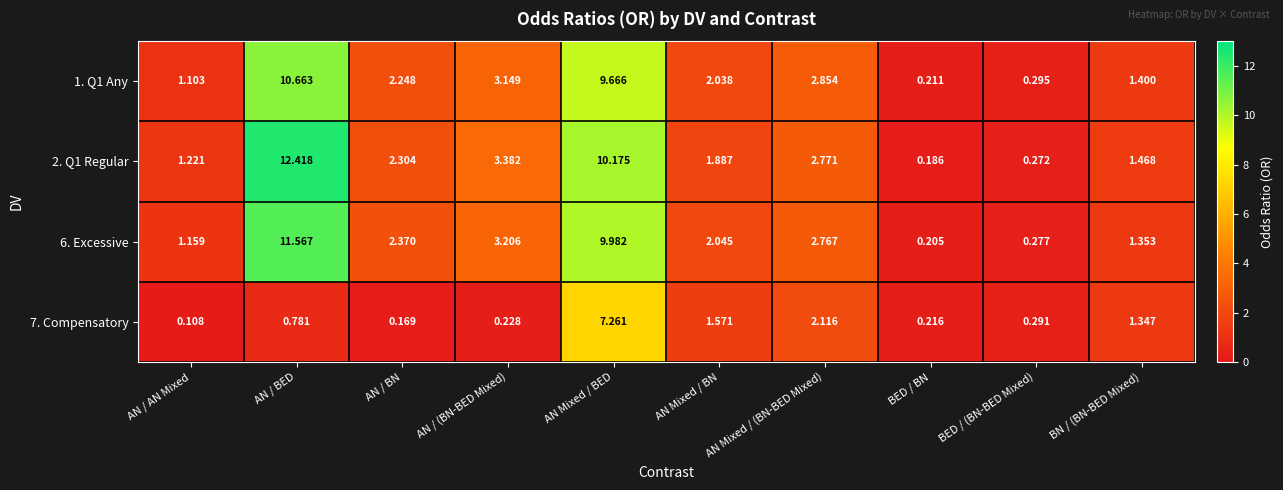

At which category is the sum across all series the highest?

AN Mixed / BED